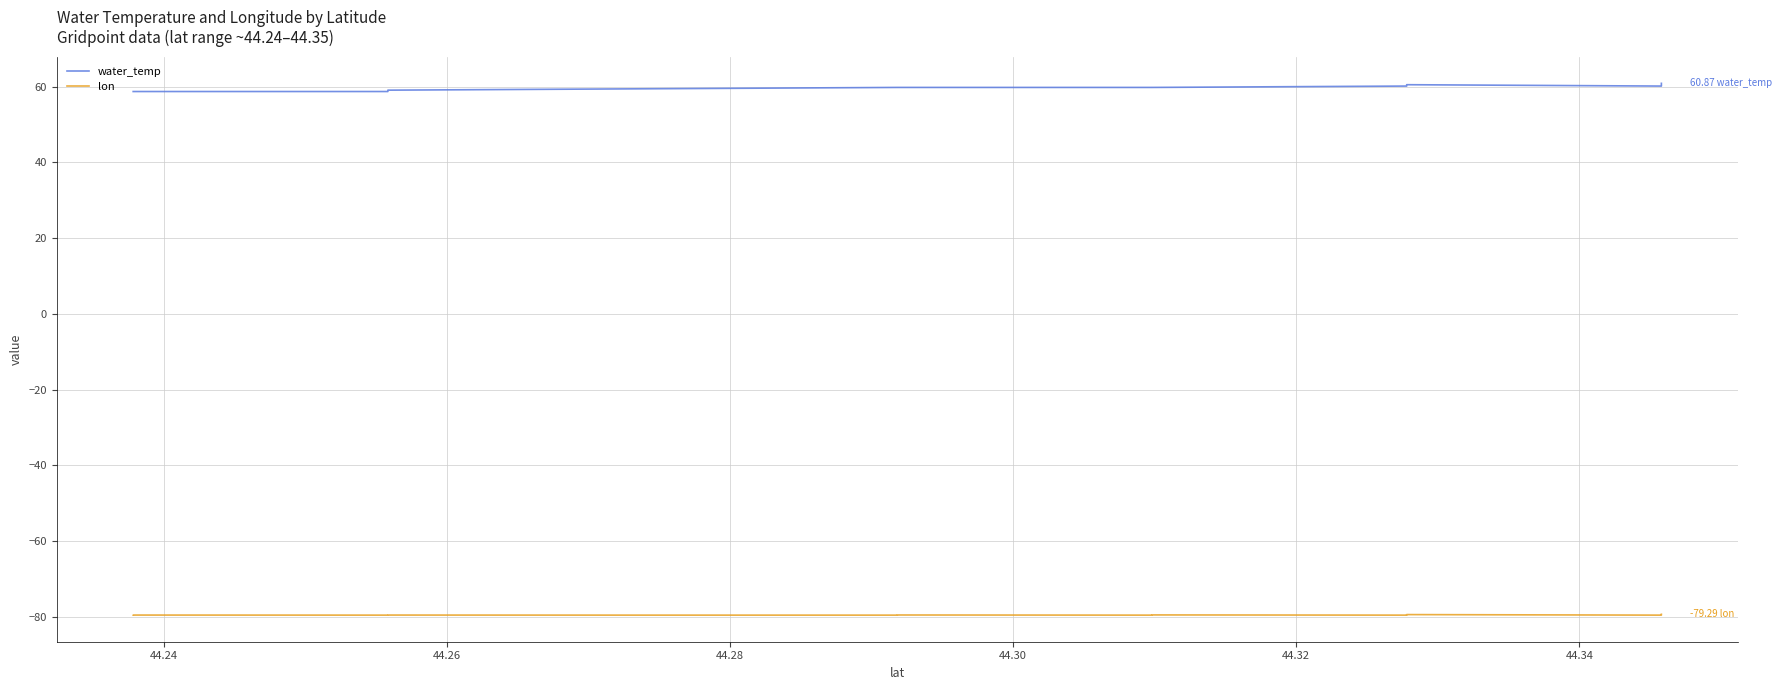

Is this an area chart (filled region under the line)?

No